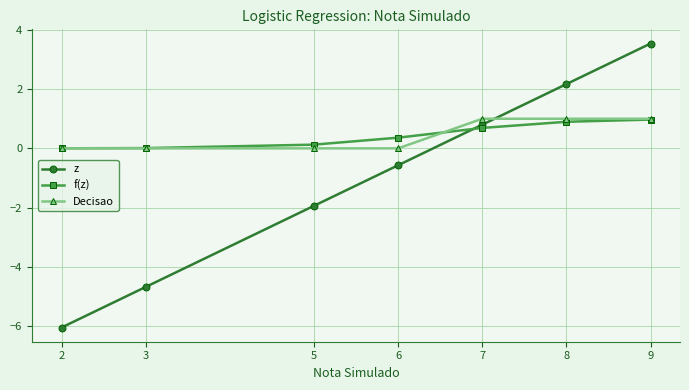

The Decisao series shows 1.0 at 8. True or false?

True